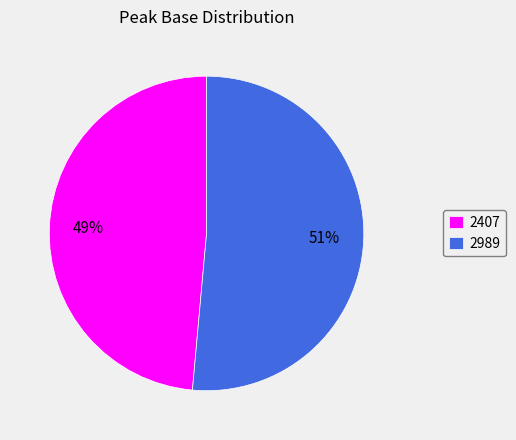

Which has a higher value, 2407 or 2989?

2989